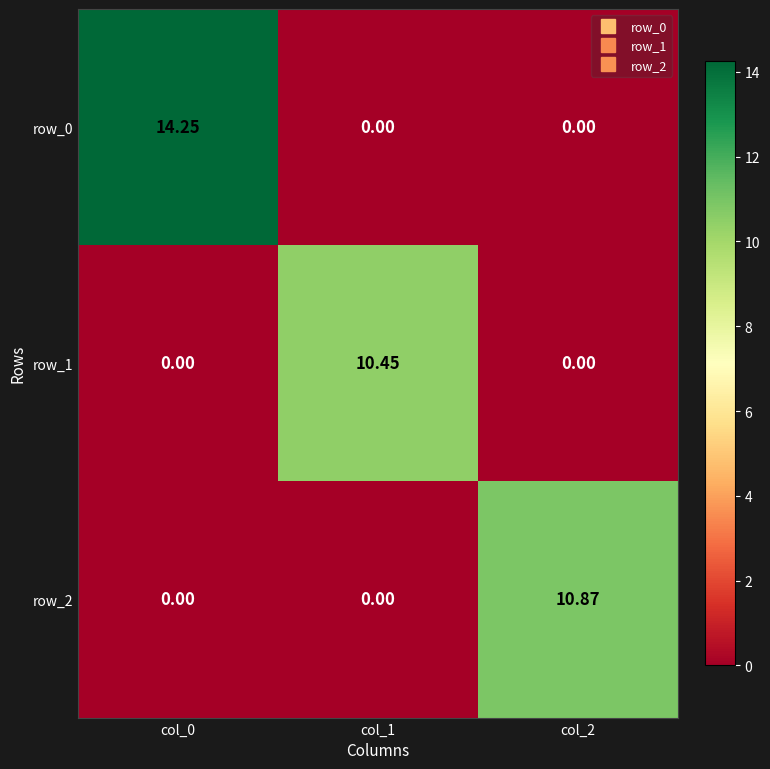

Is the value of row_0 at col_0 greater than the value of row_2 at col_1?

Yes